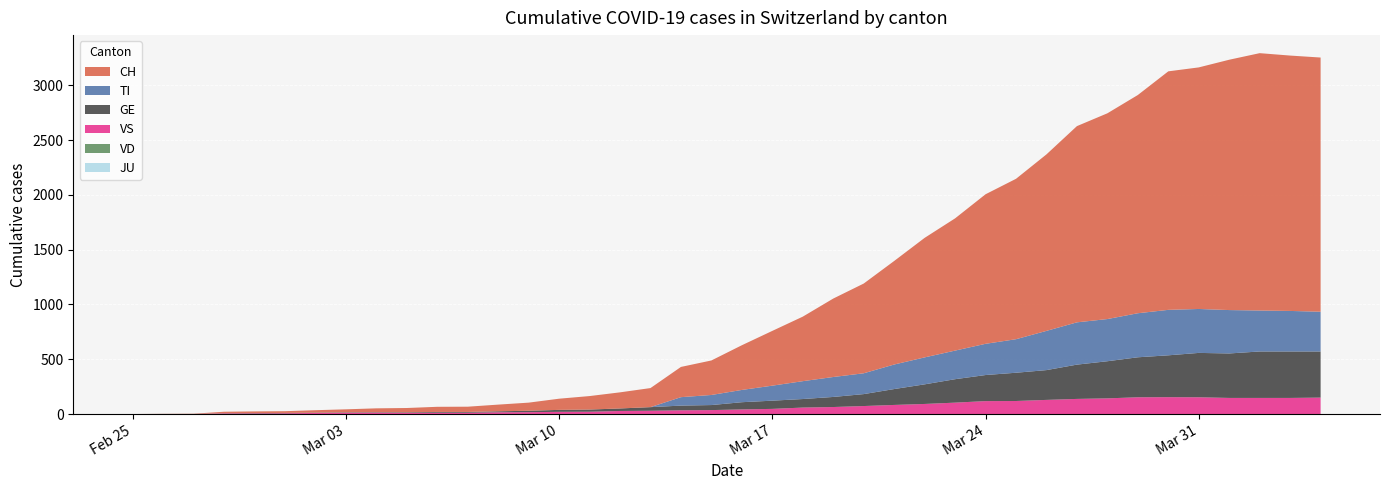

Reading left to right, what are all the values shown in this chart?

CH: 0=0	1=1	2=2	3=13	4=15	5=16	6=22	7=27	8=35	9=39	10=47	11=48	12=61	13=74	14=102	15=123	16=147	17=174	18=276	19=315	20=408	21=500	22=589	23=716	24=819	25=945	26=1091	27=1207	28=1365	29=1464	30=1611	31=1791	32=1878	33=1992	34=2177	35=2205	36=2285	37=2349	38=2331	39=2320
TI: 0=0	1=0	2=0	3=0	4=0	5=0	6=0	7=0	8=0	9=0	10=0	11=0	12=0	13=0	14=0	15=0	16=0	17=0	18=77	19=92	20=112	21=137	22=163	23=182	24=190	25=224	26=246	27=261	28=285	29=306	30=358	31=386	32=385	33=402	34=415	35=401	36=396	37=374	38=370	39=363
GE: 0=0	1=1	2=1	3=2	4=3	5=3	6=3	7=4	8=4	9=5	10=7	11=7	12=9	13=13	14=18	15=20	16=23	17=33	18=43	19=46	20=66	21=75	22=78	23=92	24=109	25=145	26=179	27=214	28=238	29=258	30=272	31=313	32=339	33=365	34=382	35=405	36=406	37=424	38=424	39=421
VS: 0=0	1=0	2=0	3=6	4=6	5=7	6=10	7=12	8=13	9=11	10=12	11=12	12=16	13=17	14=20	15=21	16=28	17=30	18=34	19=36	20=42	21=47	22=59	23=64	24=73	25=83	26=92	27=104	28=118	29=119	30=129	31=138	32=143	33=153	34=154	35=153	36=147	37=147	38=147	39=150
JU: 0=0	1=0	2=0	3=0	4=0	5=0	6=0	7=0	8=0	9=0	10=0	11=0	12=0	13=0	14=0	15=0	16=0	17=0	18=0	19=0	20=0	21=0	22=0	23=0	24=0	25=0	26=0	27=0	28=0	29=0	30=0	31=0	32=0	33=0	34=0	35=0	36=0	37=0	38=0	39=0
VD: 0=0	1=0	2=0	3=0	4=0	5=0	6=0	7=0	8=0	9=0	10=0	11=0	12=0	13=0	14=0	15=0	16=0	17=0	18=0	19=0	20=0	21=0	22=0	23=0	24=0	25=0	26=0	27=0	28=0	29=0	30=0	31=0	32=0	33=0	34=0	35=0	36=0	37=0	38=0	39=0